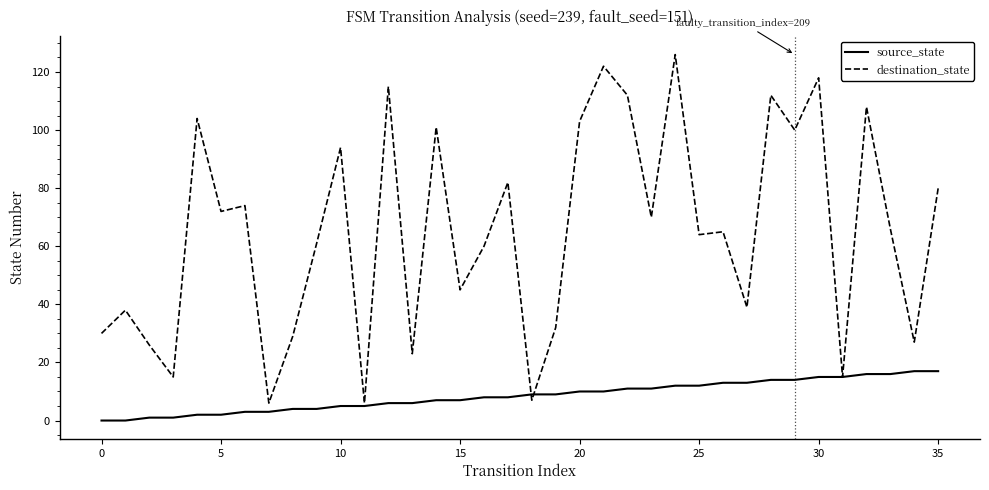

What is the difference between the second highest and minimum values in the source_state series?

17